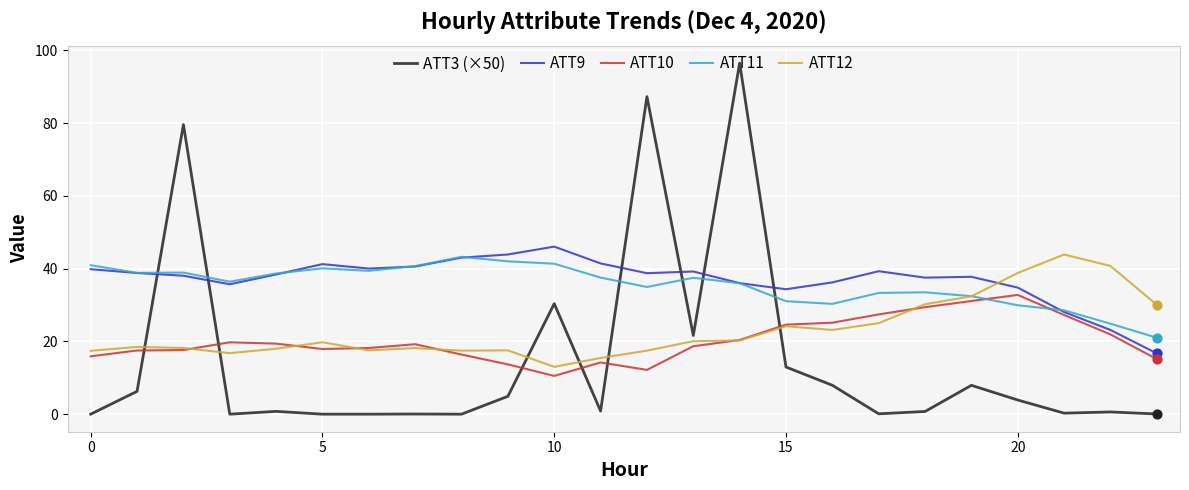

Which series has the largest range (max minus min)?

ATT3 (×50)